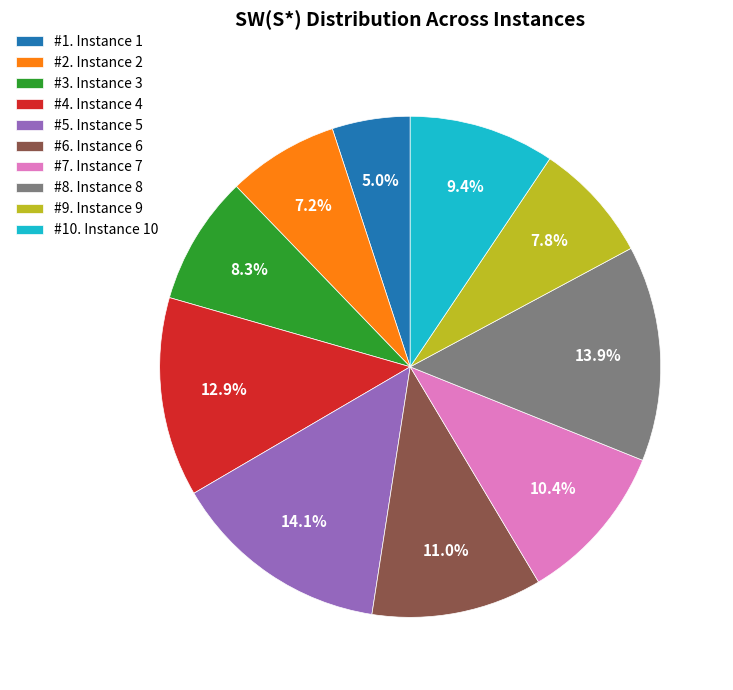

What percentage is NOT represented by #6. Instance 6?

89.0%